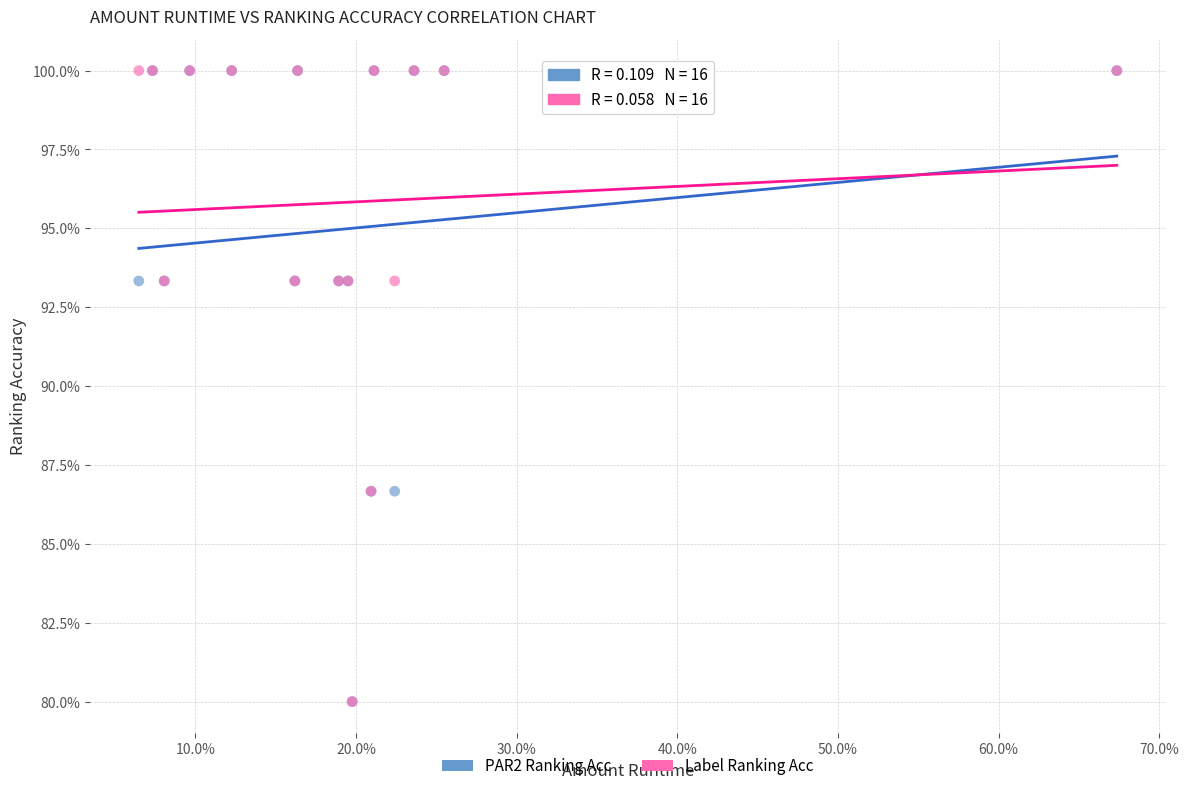

What are all the series names shown in the legend?

PAR2 Ranking Acc, Label Ranking Acc